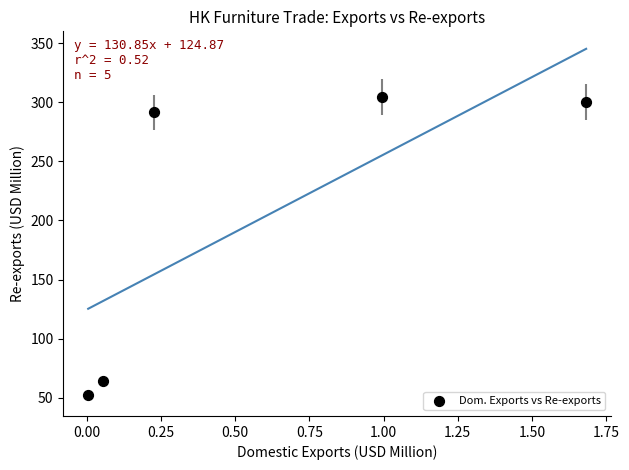

What is the range of X values (max minus min)?

1.7